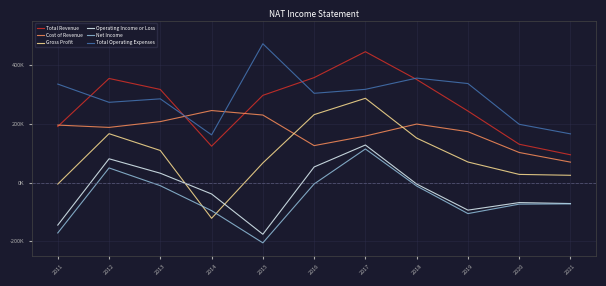

Reading left to right, list all the values displayed in this chart.

Total Revenue: 2011=191100	2012=354600	2013=317200	2014=124000	2015=297100	2016=357500	2017=445700	2018=351000	2019=243700	2020=130700	2021=94800
Cost of Revenue: 2011=195900	2012=188000	2013=207800	2014=245400	2015=230100	2016=126000	2017=158700	2018=199400	2019=173400	2020=102600	2021=69800
Gross Profit: 2011=-4900	2012=166600	2013=109400	2014=-121400	2015=67000	2016=231500	2017=287100	2018=151600	2019=70200	2020=28000	2021=25000
Operating Income or Loss: 2011=-144500	2012=81200	2013=32000	2014=-38600	2015=-175700	2016=53300	2017=128100	2018=-4800	2019=-93600	2020=-67900	2021=-71200
Net Income: 2011=-171300	2012=50000	2013=-10400	2014=-95300	2015=-205000	2016=-4500	2017=114600	2018=-11500	2019=-105400	2020=-73200	2021=-72300
Total Operating Expenses: 2011=335500	2012=273400	2013=285200	2014=162600	2015=472800	2016=304100	2017=317600	2018=355800	2019=337300	2020=198600	2021=166000